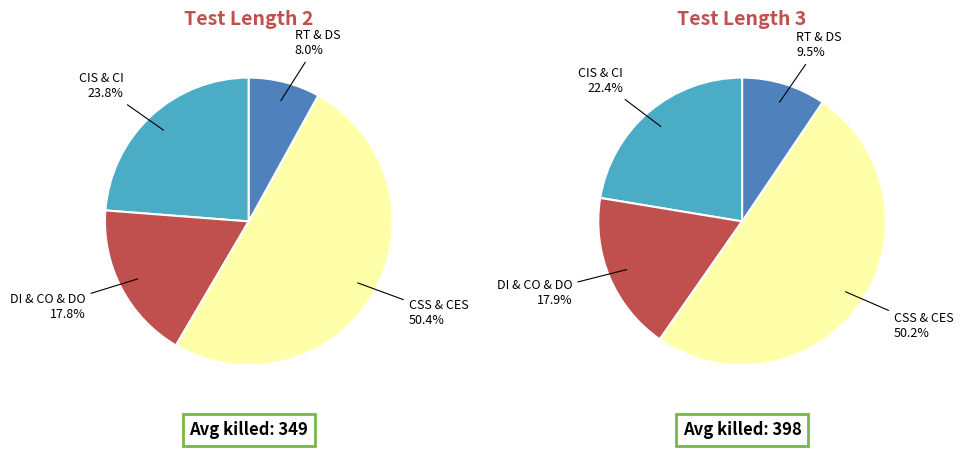

Is 2 the majority of the pie?

No